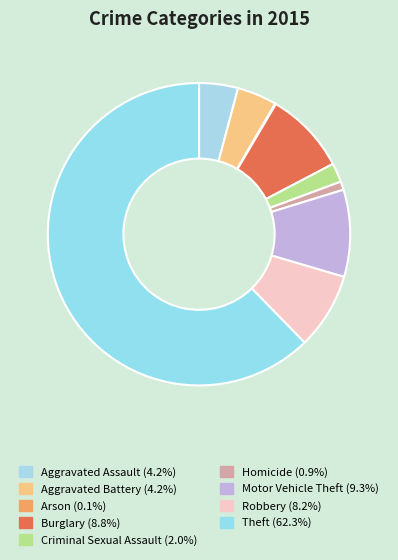

True or false: Burglary accounts for 9% of the total.

True